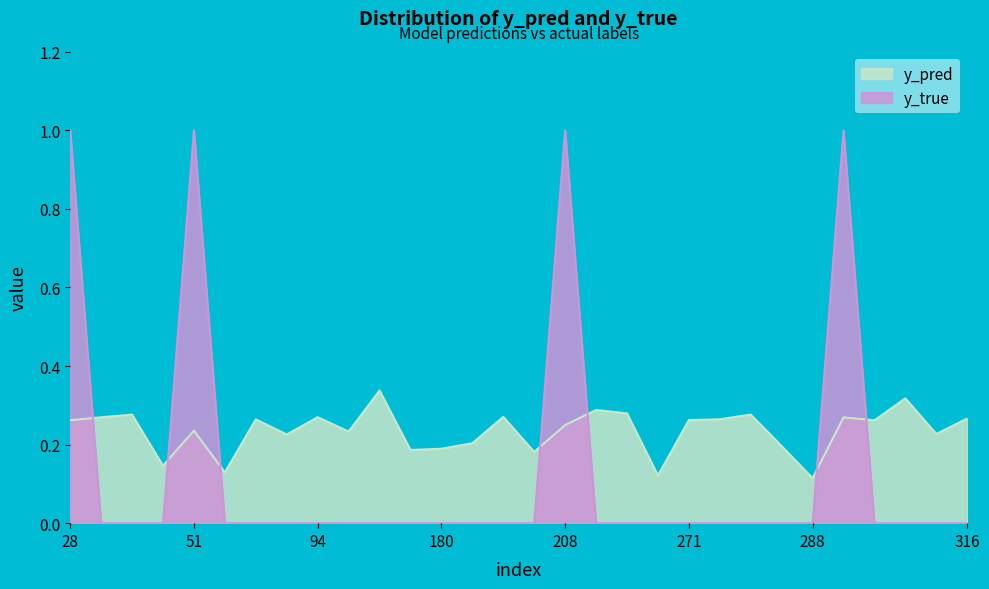

At which category does y_pred reach its first local peak?

35